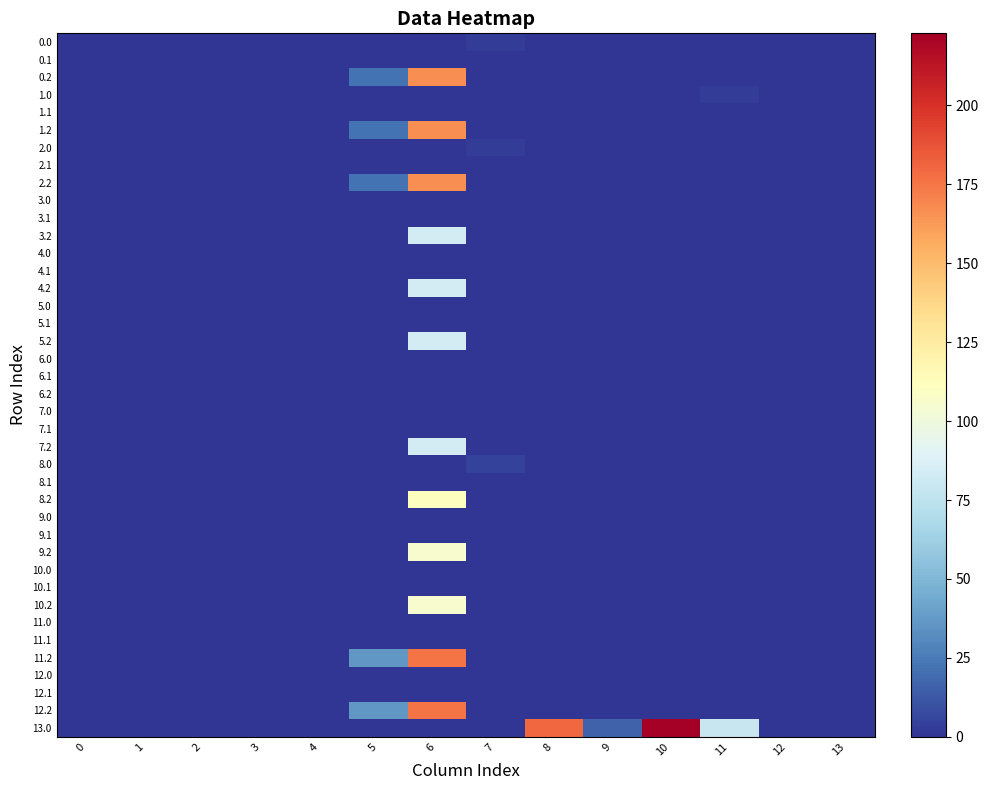

Reading left to right, what are all the values shown in this chart?

row_0: 0=0.0	1=0.0	2=0.0	3=0.0	4=0.0	5=0.0	6=0.0	7=3.4	8=0.0	9=0.0	10=0.0	11=0.0	12=0.0	13=0.0
row_1: 0=0.0	1=0.0	2=0.0	3=0.0	4=0.0	5=0.0	6=0.0	7=0.0	8=0.0	9=0.0	10=0.0	11=0.0	12=0.0	13=0.0
row_2: 0=0.0	1=0.0	2=0.0	3=0.0	4=0.0	5=21.8	6=166.7	7=0.0	8=0.0	9=0.0	10=0.0	11=0.0	12=0.0	13=0.0
row_3: 0=0.0	1=0.0	2=0.0	3=0.0	4=0.0	5=0.0	6=0.0	7=0.0	8=0.0	9=0.0	10=0.0	11=3.4	12=0.0	13=0.0
row_4: 0=0.0	1=0.0	2=0.0	3=0.0	4=0.0	5=0.0	6=0.0	7=0.0	8=0.0	9=0.0	10=0.0	11=0.0	12=0.0	13=0.0
row_5: 0=0.0	1=0.0	2=0.0	3=0.0	4=0.0	5=21.8	6=166.7	7=0.0	8=0.0	9=0.0	10=0.0	11=0.0	12=0.0	13=0.0
row_6: 0=0.0	1=0.0	2=0.0	3=0.0	4=0.0	5=0.0	6=0.0	7=3.4	8=0.0	9=0.0	10=0.0	11=0.0	12=0.0	13=0.0
row_7: 0=0.0	1=0.0	2=0.0	3=0.0	4=0.0	5=0.0	6=0.0	7=0.0	8=0.0	9=0.0	10=0.0	11=0.0	12=0.0	13=0.0
row_8: 0=0.0	1=0.0	2=0.0	3=0.0	4=0.0	5=21.8	6=166.7	7=0.0	8=0.0	9=0.0	10=0.0	11=0.0	12=0.0	13=0.0
row_9: 0=0.0	1=0.0	2=0.0	3=0.0	4=0.0	5=0.0	6=0.0	7=0.0	8=0.0	9=0.0	10=0.0	11=0.0	12=0.0	13=0.0
row_10: 0=0.0	1=0.0	2=0.0	3=0.0	4=0.0	5=0.0	6=0.0	7=0.0	8=0.0	9=0.0	10=0.0	11=0.0	12=0.0	13=0.0
row_11: 0=0.0	1=0.0	2=0.0	3=0.0	4=0.0	5=0.0	6=83.7	7=0.0	8=0.0	9=0.0	10=0.0	11=0.0	12=0.0	13=0.0
row_12: 0=0.0	1=0.0	2=0.0	3=0.0	4=0.0	5=0.0	6=0.0	7=0.0	8=0.0	9=0.0	10=0.0	11=0.0	12=0.0	13=0.0
row_13: 0=0.0	1=0.0	2=0.0	3=0.0	4=0.0	5=0.0	6=0.0	7=0.0	8=0.0	9=0.0	10=0.0	11=0.0	12=0.0	13=0.0
row_14: 0=0.0	1=0.0	2=0.0	3=0.0	4=0.0	5=0.0	6=83.7	7=0.0	8=0.0	9=0.0	10=0.0	11=0.0	12=0.0	13=0.0
row_15: 0=0.0	1=0.0	2=0.0	3=0.0	4=0.0	5=0.0	6=0.0	7=0.0	8=0.0	9=0.0	10=0.0	11=0.0	12=0.0	13=0.0
row_16: 0=0.0	1=0.0	2=0.0	3=0.0	4=0.0	5=0.0	6=0.0	7=0.0	8=0.0	9=0.0	10=0.0	11=0.0	12=0.0	13=0.0
row_17: 0=0.0	1=0.0	2=0.0	3=0.0	4=0.0	5=0.0	6=83.7	7=0.0	8=0.0	9=0.0	10=0.0	11=0.0	12=0.0	13=0.0
row_18: 0=0.0	1=0.0	2=0.0	3=0.0	4=0.0	5=0.0	6=0.0	7=0.0	8=0.0	9=0.0	10=0.0	11=0.0	12=0.0	13=0.0
row_19: 0=0.0	1=0.0	2=0.0	3=0.0	4=0.0	5=0.0	6=0.0	7=0.0	8=0.0	9=0.0	10=0.0	11=0.0	12=0.0	13=0.0
row_20: 0=0.0	1=0.0	2=0.0	3=0.0	4=0.0	5=0.0	6=0.0	7=0.0	8=0.0	9=0.0	10=0.0	11=0.0	12=0.0	13=0.0
row_21: 0=0.0	1=0.0	2=0.0	3=0.0	4=0.0	5=0.0	6=0.0	7=0.0	8=0.0	9=0.0	10=0.0	11=0.0	12=0.0	13=0.0
row_22: 0=0.0	1=0.0	2=0.0	3=0.0	4=0.0	5=0.0	6=0.0	7=0.0	8=0.0	9=0.0	10=0.0	11=0.0	12=0.0	13=0.0
row_23: 0=0.0	1=0.0	2=0.0	3=0.0	4=0.0	5=0.0	6=83.7	7=0.0	8=0.0	9=0.0	10=0.0	11=0.0	12=0.0	13=0.0
row_24: 0=0.0	1=0.0	2=0.0	3=0.0	4=0.0	5=0.0	6=0.0	7=4.6	8=0.0	9=0.0	10=0.0	11=0.0	12=0.0	13=0.0
row_25: 0=0.0	1=0.0	2=0.0	3=0.0	4=0.0	5=0.0	6=0.0	7=0.0	8=0.0	9=0.0	10=0.0	11=0.0	12=0.0	13=0.0
row_26: 0=0.0	1=0.0	2=0.0	3=0.0	4=0.0	5=0.0	6=112.2	7=0.0	8=0.0	9=0.0	10=0.0	11=0.0	12=0.0	13=0.0
row_27: 0=0.0	1=0.0	2=0.0	3=0.0	4=0.0	5=0.0	6=0.0	7=0.0	8=0.0	9=0.0	10=0.0	11=0.0	12=0.0	13=0.0
row_28: 0=0.0	1=0.0	2=0.0	3=0.0	4=0.0	5=0.0	6=0.0	7=0.0	8=0.0	9=0.0	10=0.0	11=0.0	12=0.0	13=0.0
row_29: 0=0.0	1=0.0	2=0.0	3=0.0	4=0.0	5=0.0	6=105.7	7=0.0	8=0.0	9=0.0	10=0.0	11=0.0	12=0.0	13=0.0
row_30: 0=0.0	1=0.0	2=0.0	3=0.0	4=0.0	5=0.0	6=0.0	7=0.0	8=0.0	9=0.0	10=0.0	11=0.0	12=0.0	13=0.0
row_31: 0=0.0	1=0.0	2=0.0	3=0.0	4=0.0	5=0.0	6=0.0	7=0.0	8=0.0	9=0.0	10=0.0	11=0.0	12=0.0	13=0.0
row_32: 0=0.0	1=0.0	2=0.0	3=0.0	4=0.0	5=0.0	6=105.7	7=0.0	8=0.0	9=0.0	10=0.0	11=0.0	12=0.0	13=0.0
row_33: 0=0.0	1=0.0	2=0.0	3=0.0	4=0.0	5=0.0	6=0.0	7=0.0	8=0.0	9=0.0	10=0.0	11=0.0	12=0.0	13=0.0
row_34: 0=0.0	1=0.0	2=0.0	3=0.0	4=0.0	5=0.0	6=0.0	7=0.0	8=0.0	9=0.0	10=0.0	11=0.0	12=0.0	13=0.0
row_35: 0=0.0	1=0.0	2=0.0	3=0.0	4=0.0	5=35.8	6=175.3	7=0.0	8=0.0	9=0.0	10=0.0	11=0.0	12=0.0	13=0.0
row_36: 0=0.0	1=0.0	2=0.0	3=0.0	4=0.0	5=0.0	6=0.0	7=0.0	8=0.0	9=0.0	10=0.0	11=0.0	12=0.0	13=0.0
row_37: 0=0.0	1=0.0	2=0.0	3=0.0	4=0.0	5=0.0	6=0.0	7=0.0	8=0.0	9=0.0	10=0.0	11=0.0	12=0.0	13=0.0
row_38: 0=0.0	1=0.0	2=0.0	3=0.0	4=0.0	5=35.8	6=175.3	7=0.0	8=0.0	9=0.0	10=0.0	11=0.0	12=0.0	13=0.0
row_39: 0=0.0	1=0.0	2=0.0	3=0.0	4=0.0	5=0.0	6=0.0	7=0.0	8=179.7	9=16.2	10=222.9	11=78.6	12=0.0	13=0.0